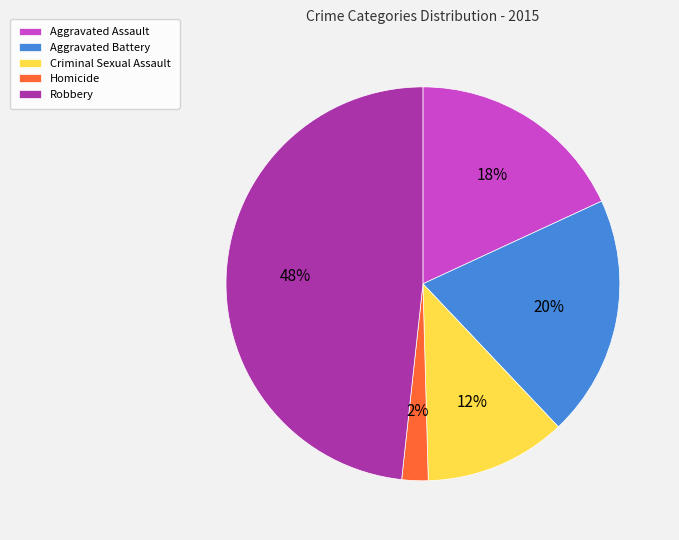

Which slice is the largest?

Robbery